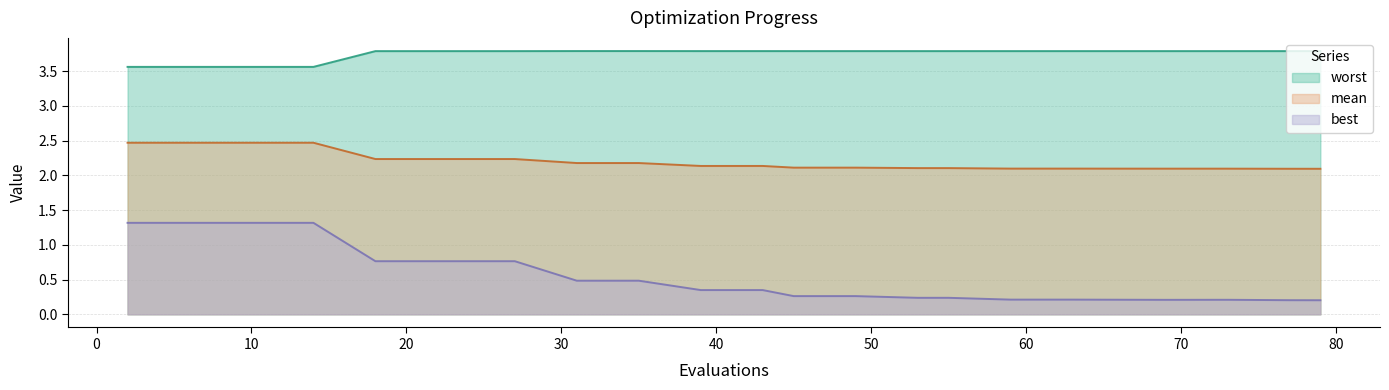

Rank the series by their average value, from lowest to highest.

best, mean, worst